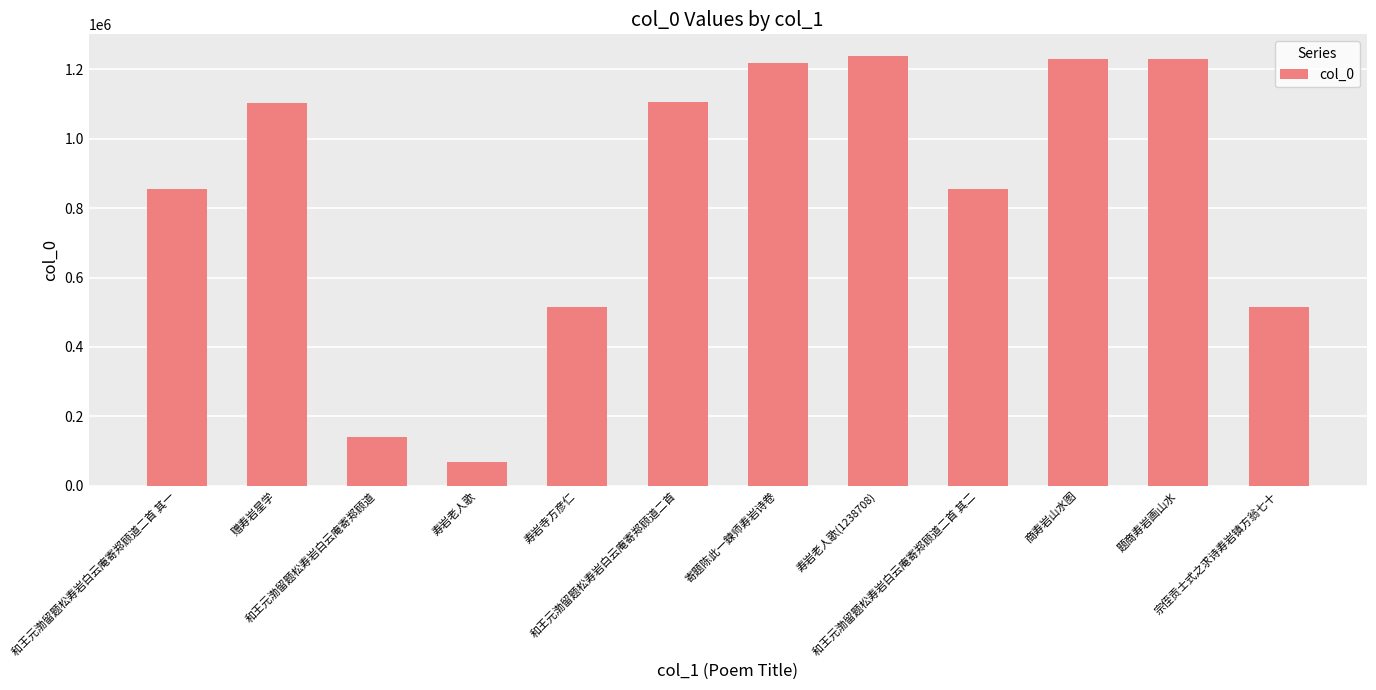

At which category does the chart reach its minimum across all series?

寿岩老人歌